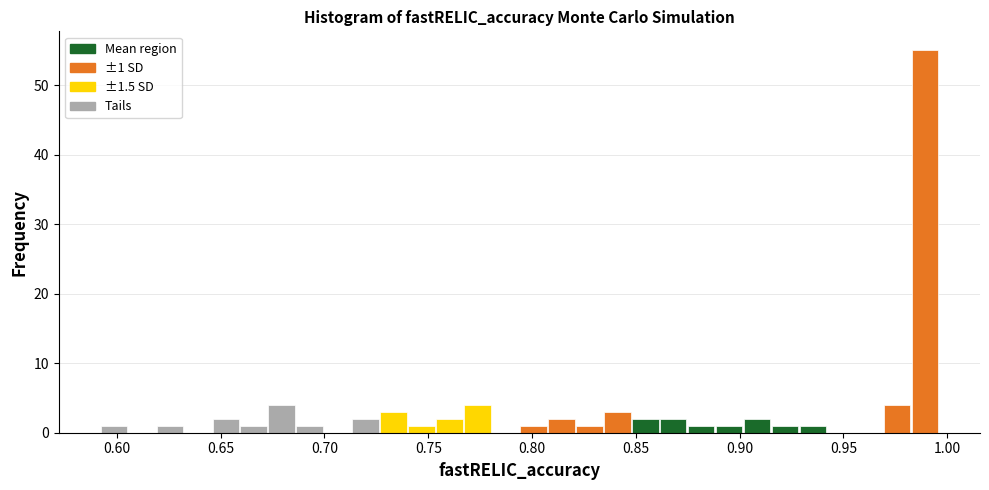

Read against the x-axis, roughly where is the centre of the tallest bar?

0.990